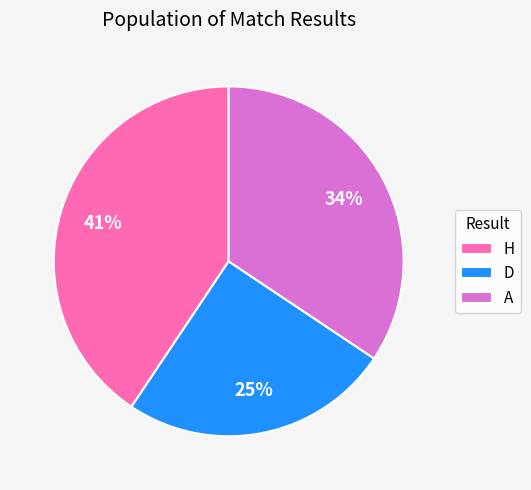

Between A and H, which is larger?

H